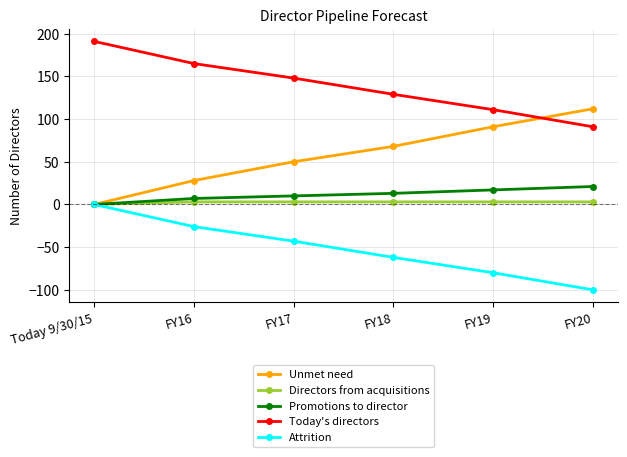

True or false: Directors from acquisitions and Today's directors intersect in this chart.

False